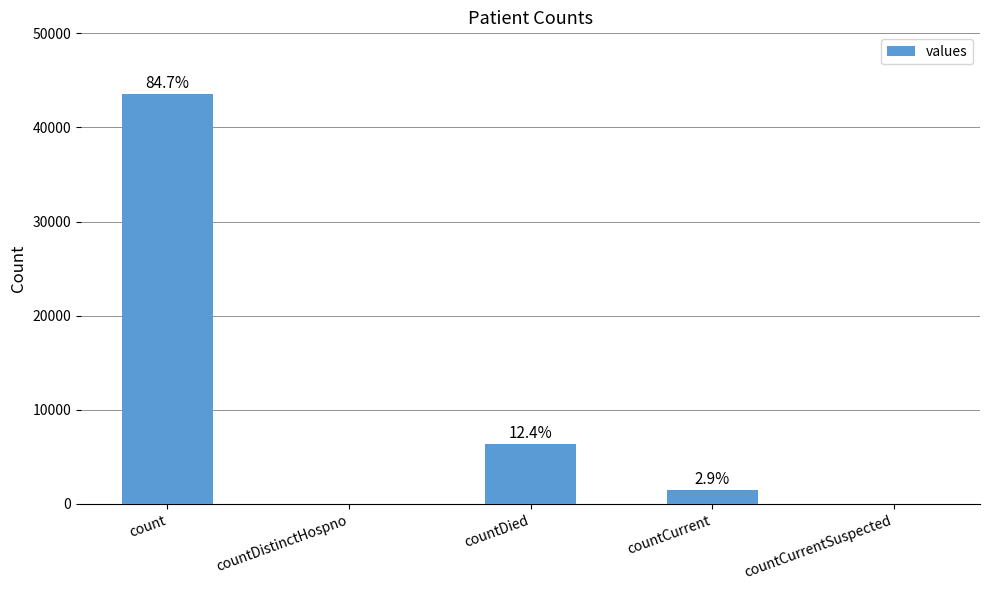

What is the approximate value at countCurrent, to the nearest 50?

1500